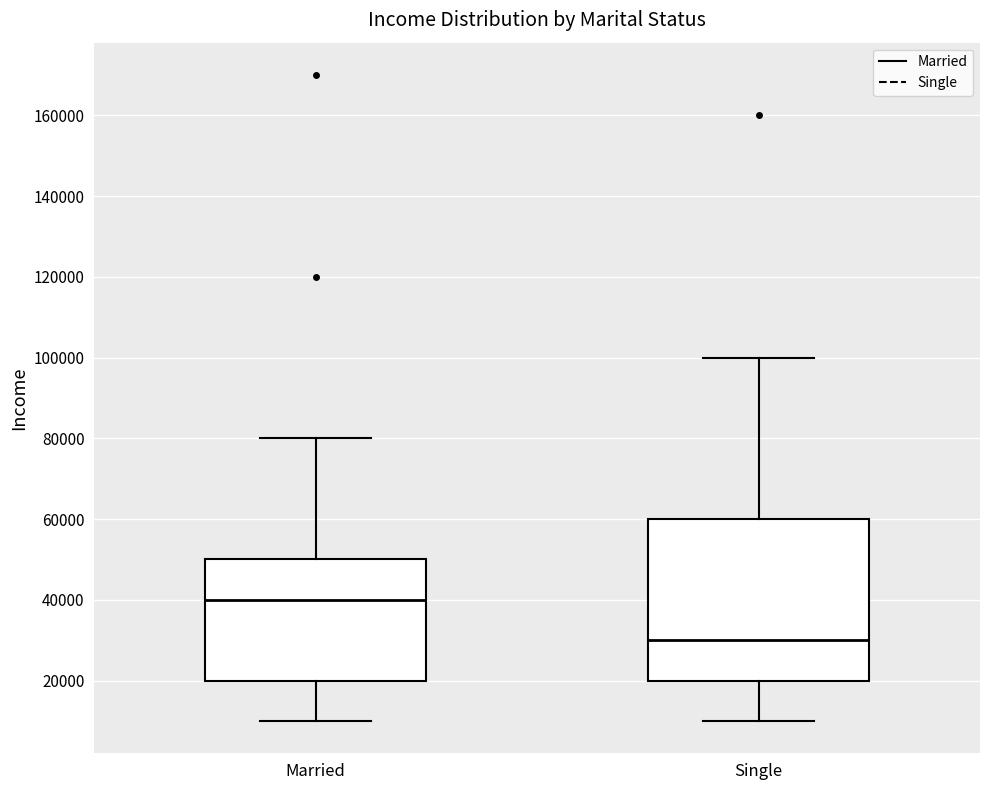

Reading left to right, read every box against the y-axis: the position of its median line, the range the box covers, and the ends of its whiskers. The values are not printed on the chart, so give them approximately, as read against the axis.

Married: median 40000, box 20000 to 50000, whiskers 10000 to 80000
Single: median 30000, box 20000 to 60000, whiskers 10000 to 100000